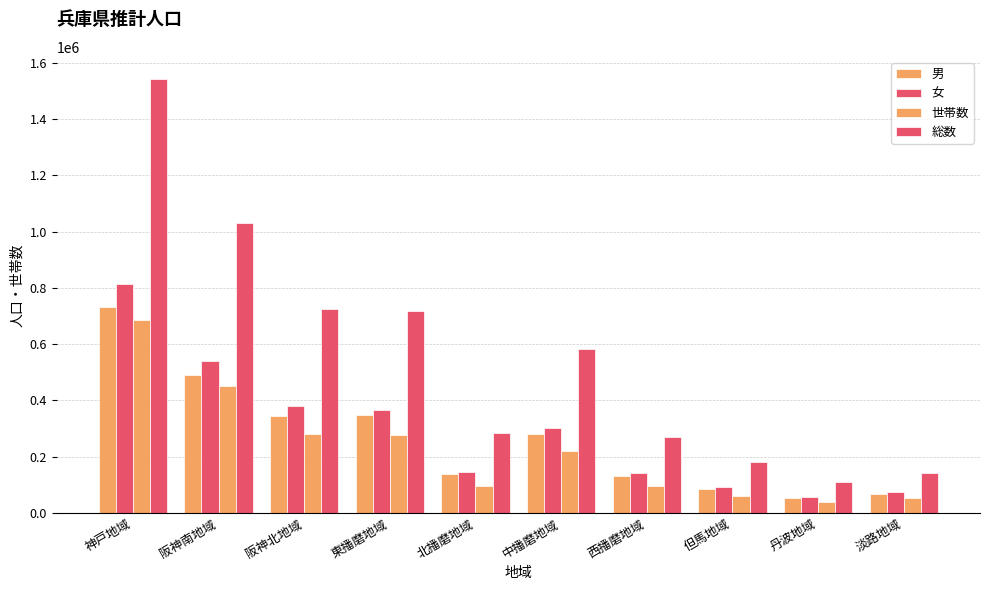

How many data points does each series have?

10